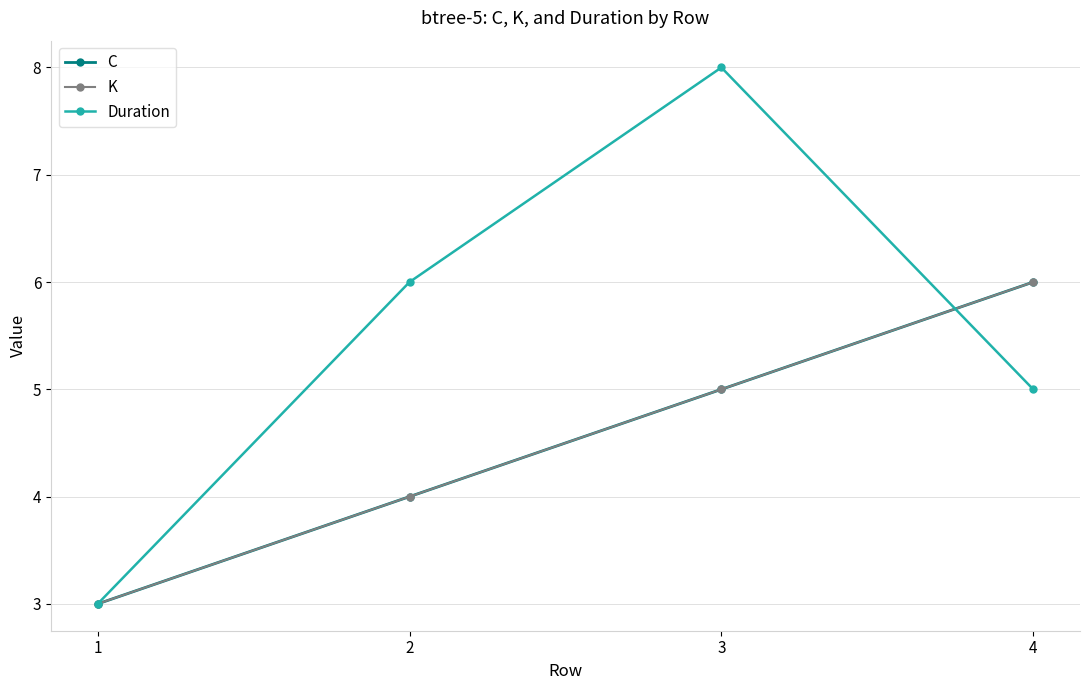

Does the chart have visible grid lines?

Yes